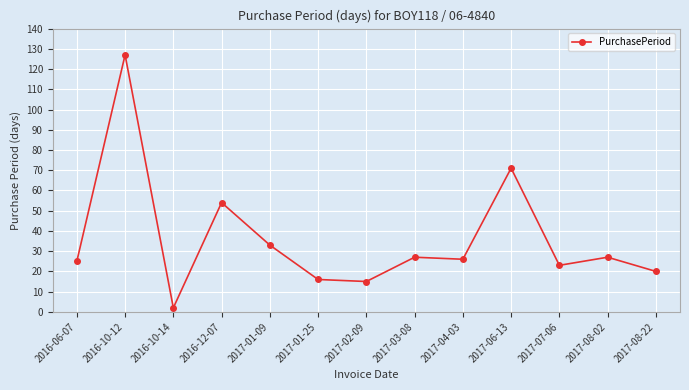

At which label is the value closest to 64?

2017-06-13